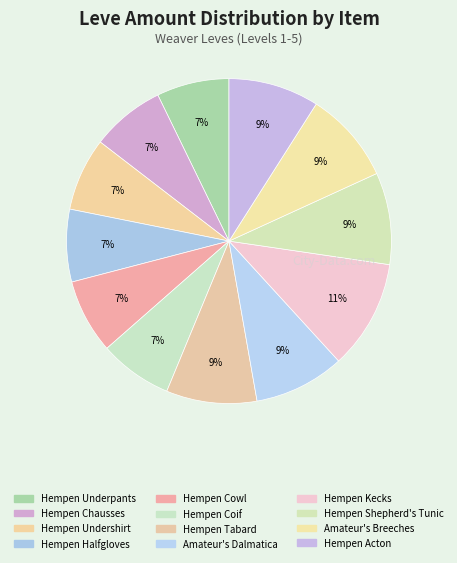

Is it true that Hempen Halfgloves is 18% of the pie?

False